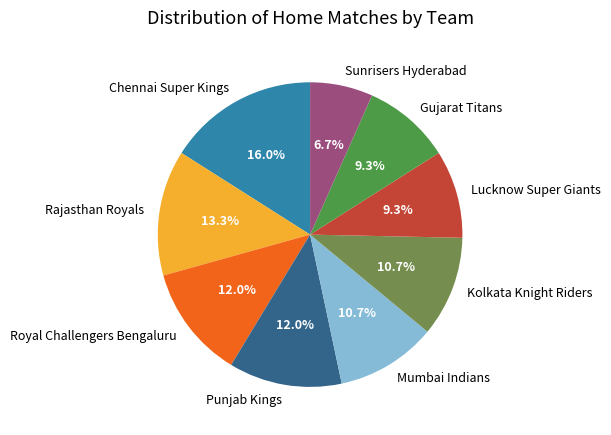

How many segments does this pie chart have?

9